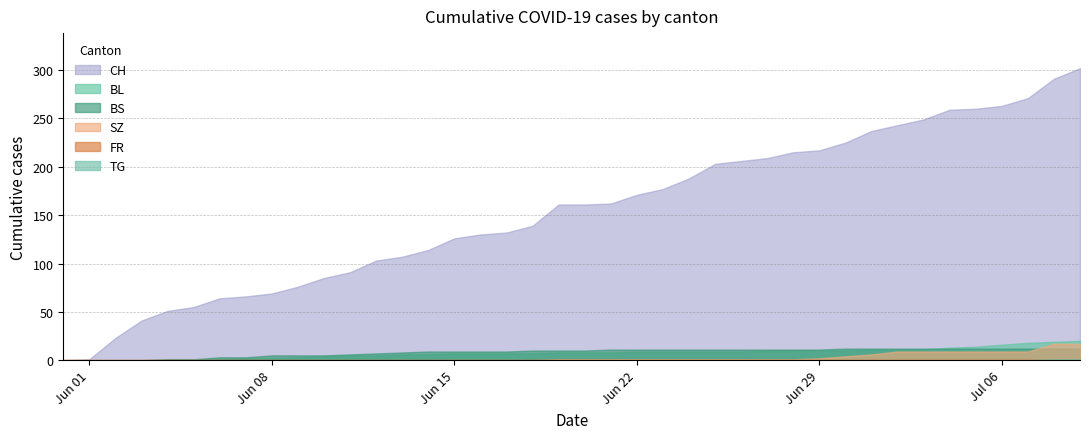

True or false: FR and BS cross at least once.

False